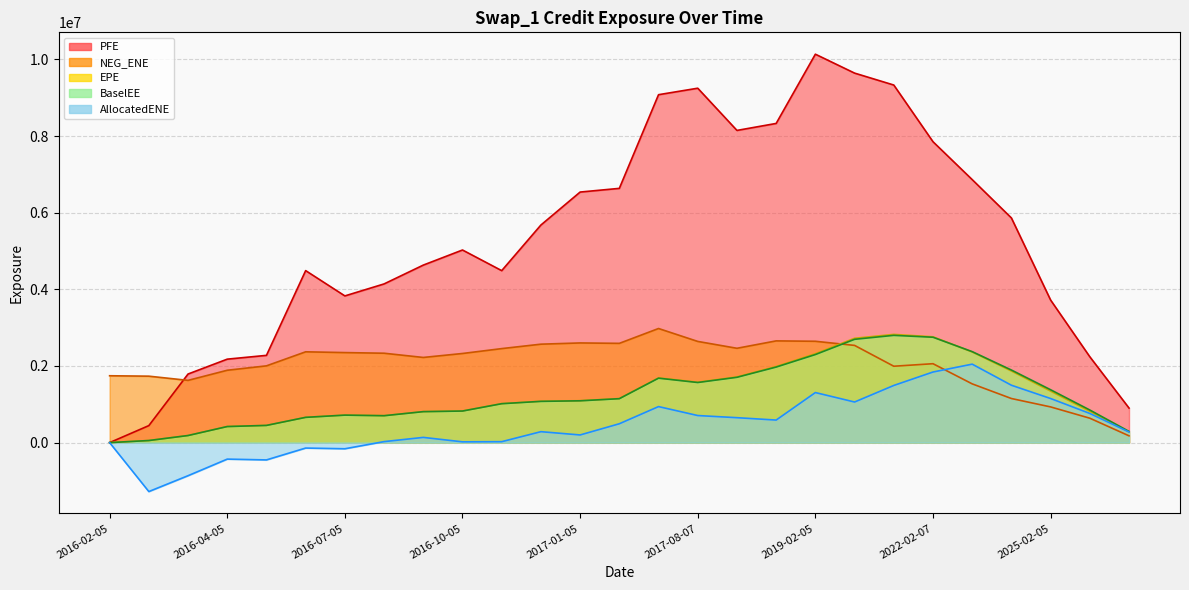

True or false: PFE and BaselEE cross at least once.

False